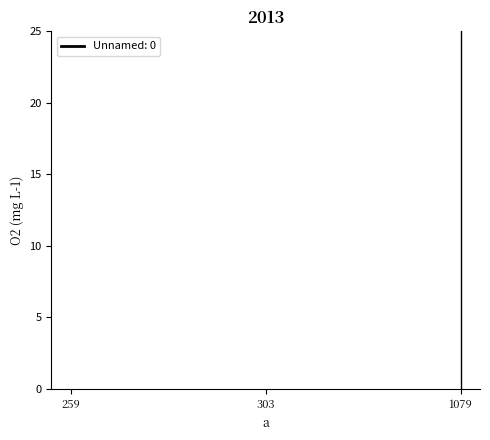

What is the ratio of the value at 303 to the value at 259?

1.2